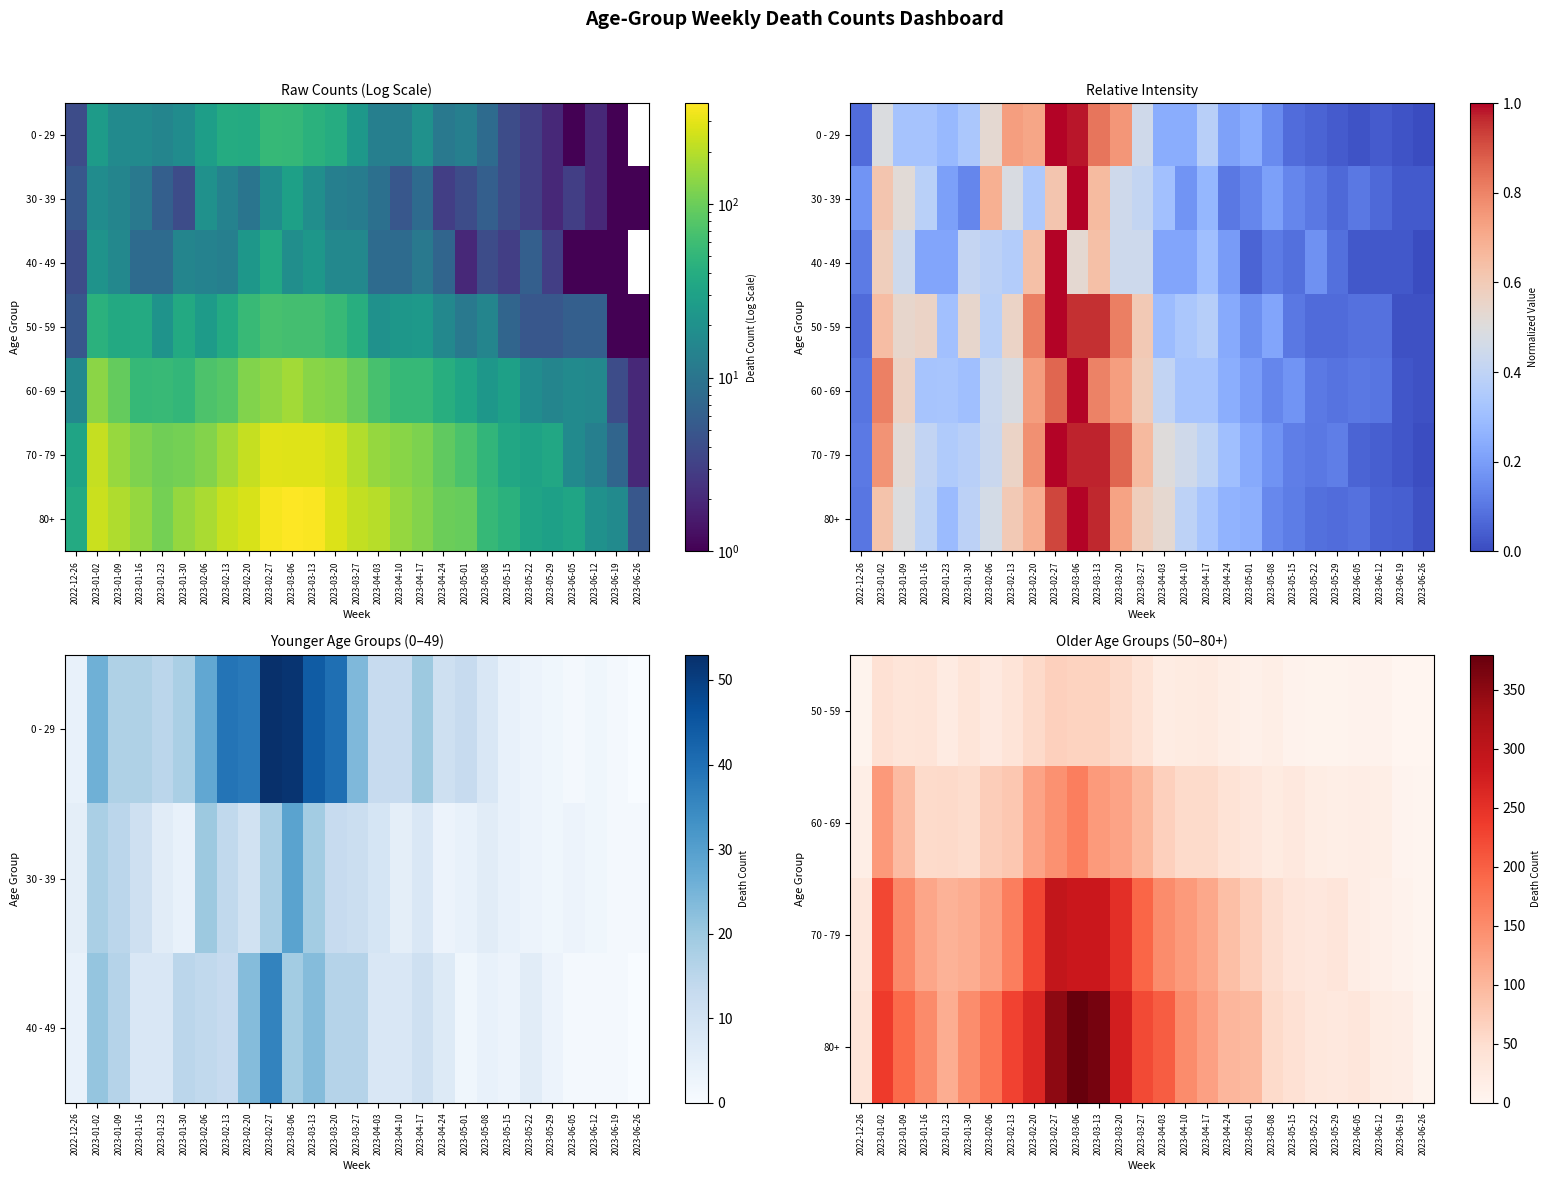

At how many categories does at least one series exceed 115?

15